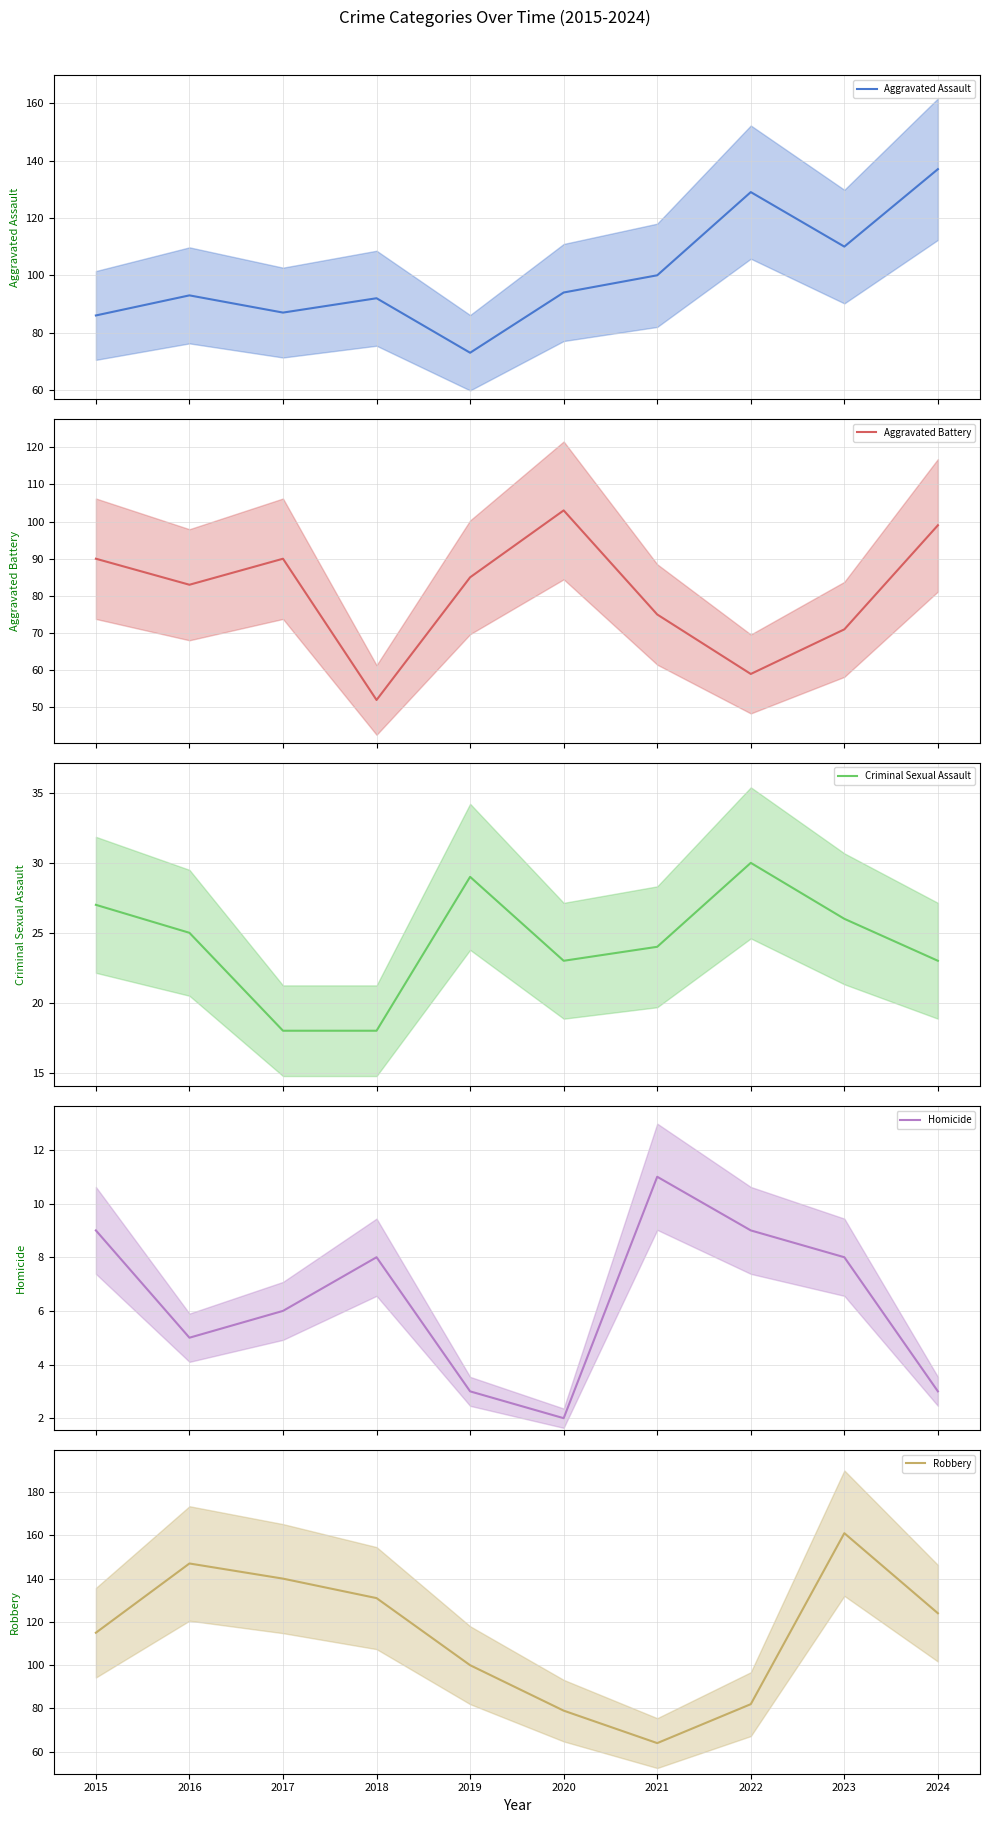

Reading right to left, transcribe all the data shown in this chart.

Aggravated Assault: 137	110	129	100	94	73	92	87	93	86
Aggravated Battery: 99	71	59	75	103	85	52	90	83	90
Criminal Sexual Assault: 23	26	30	24	23	29	18	18	25	27
Homicide: 3	8	9	11	2	3	8	6	5	9
Robbery: 124	161	82	64	79	100	131	140	147	115